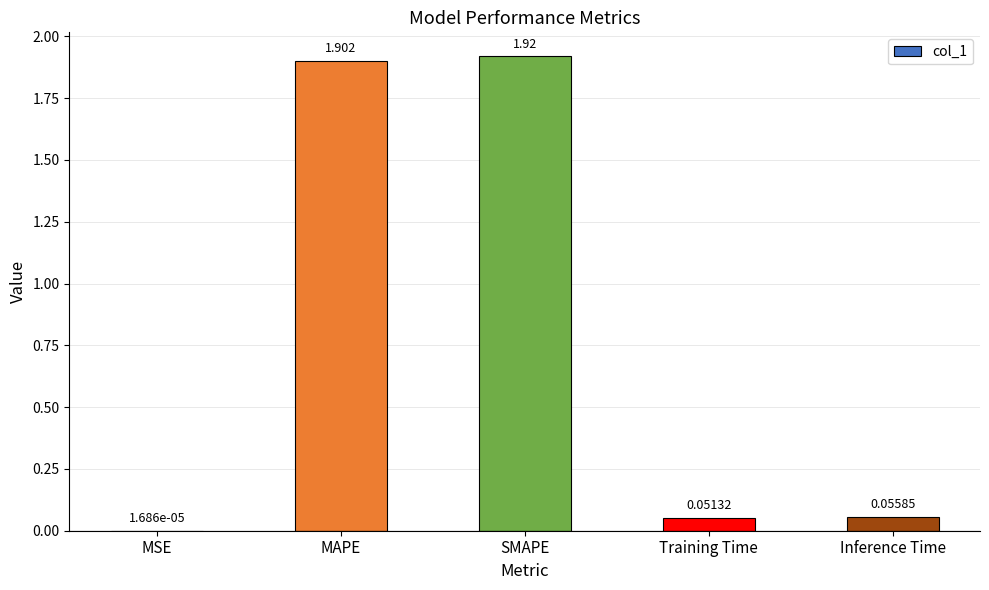

At which label is the value closest to 0?

MSE